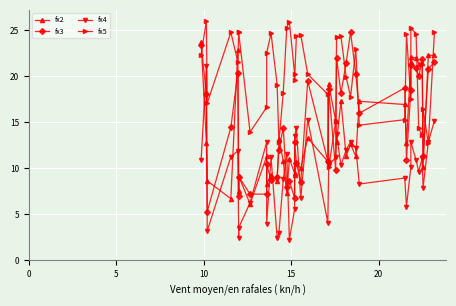

True or false: fx5 has more than 1 interior local peaks.

True